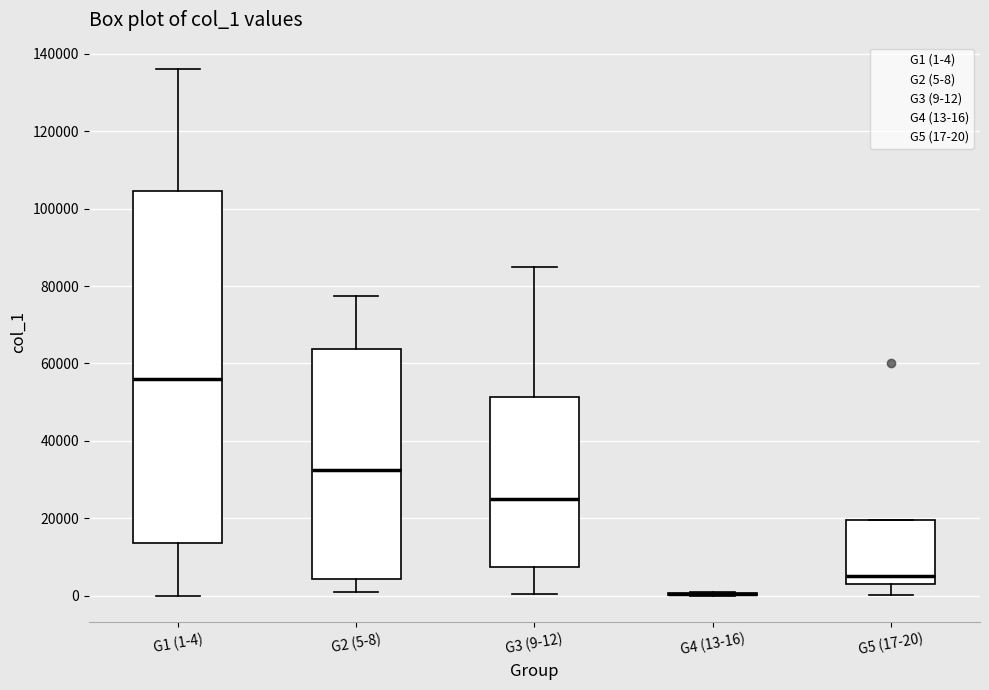

Which box is the tallest, from its lower edge to its upper edge?

G1 (1-4)